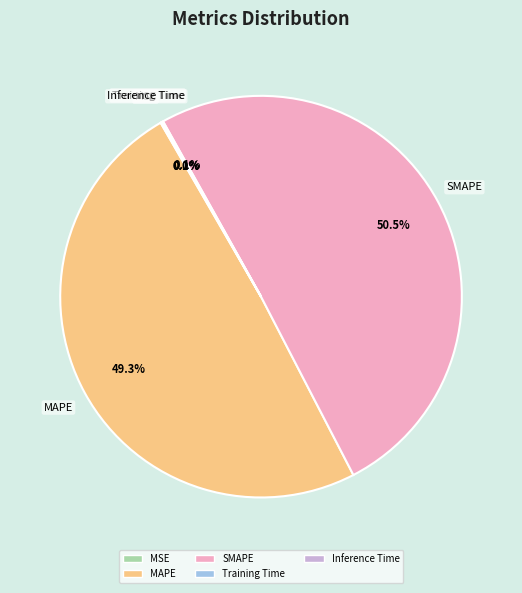

What is the majority slice?

SMAPE